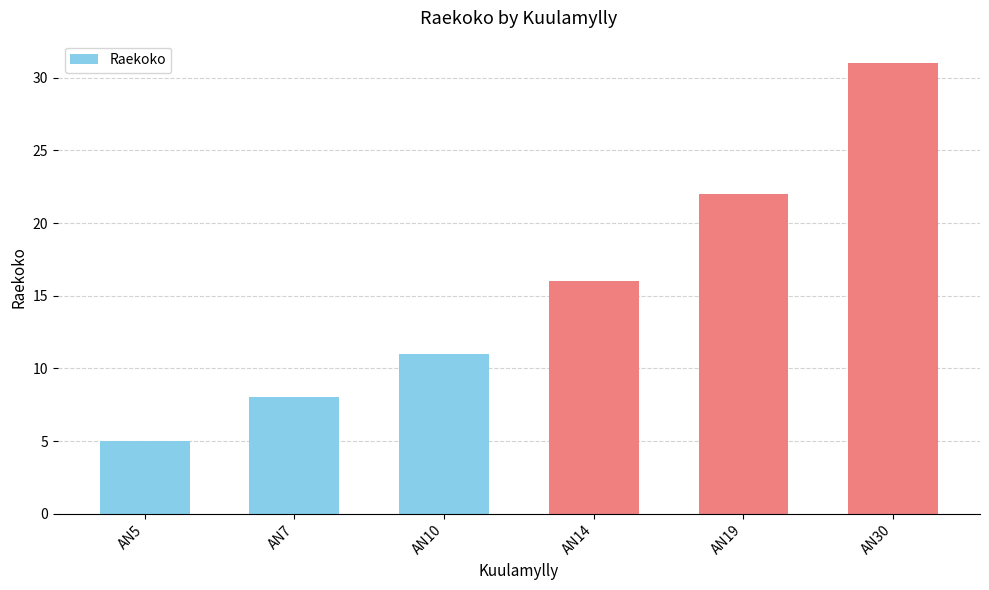

Does the chart contain stacked bars?

No